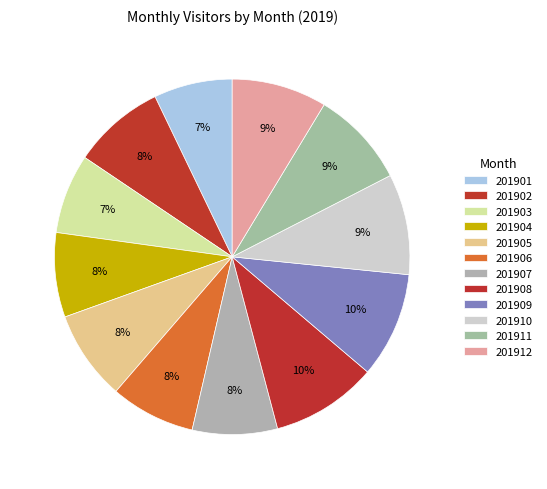

How much of the chart is everything except 201903?

92.8%